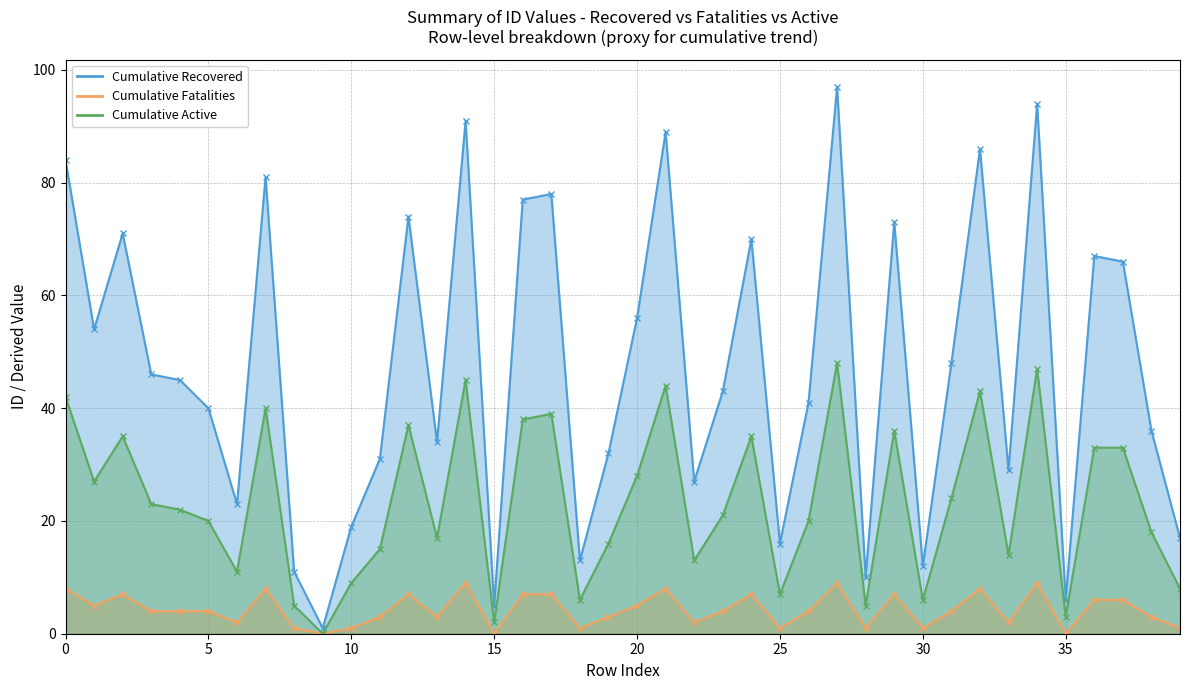

Where is the first local minimum for Cumulative Recovered?

1